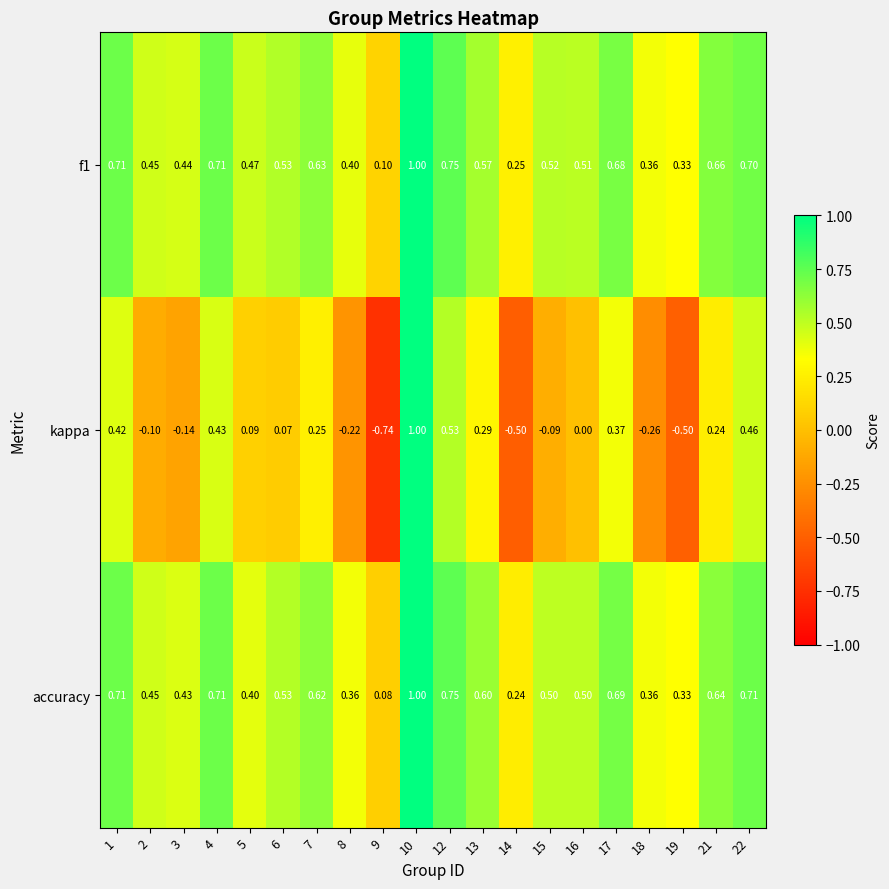

Which series changed the most between 5 and 17?

accuracy